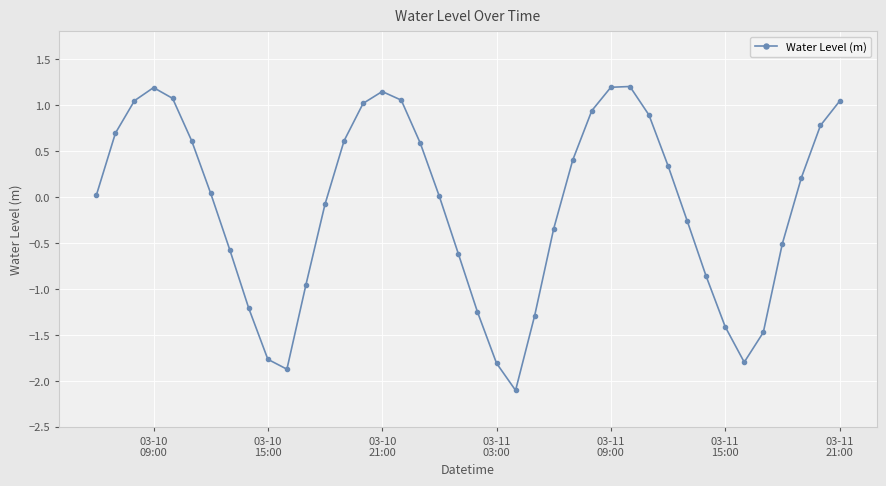

What is the difference between the second highest and minimum values?

3.3